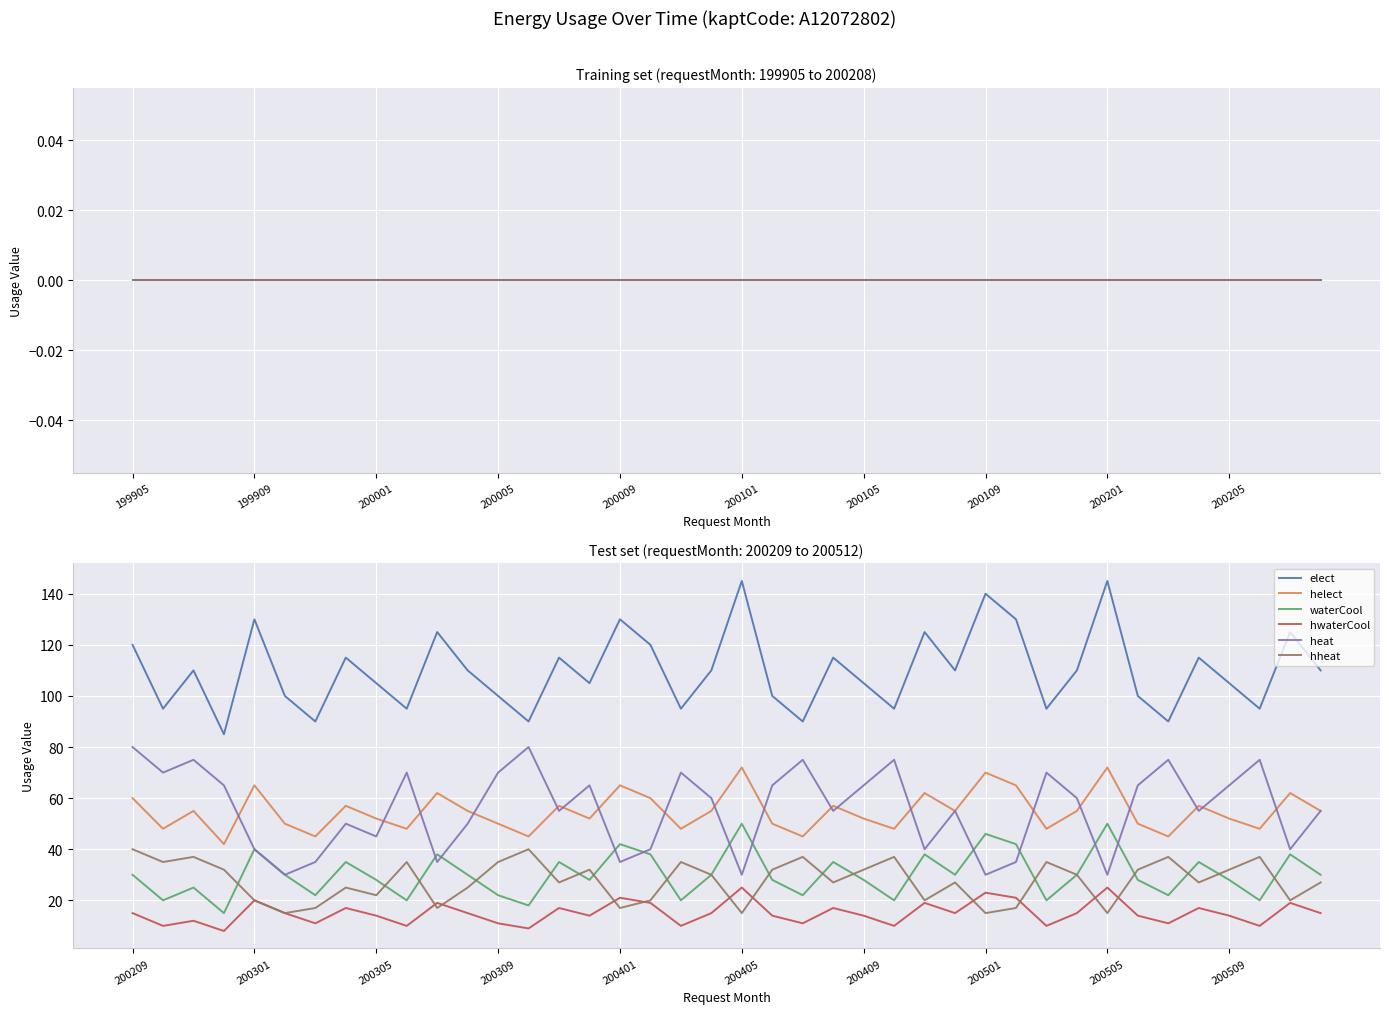

True or false: heat has a value of 35 at 29.

True